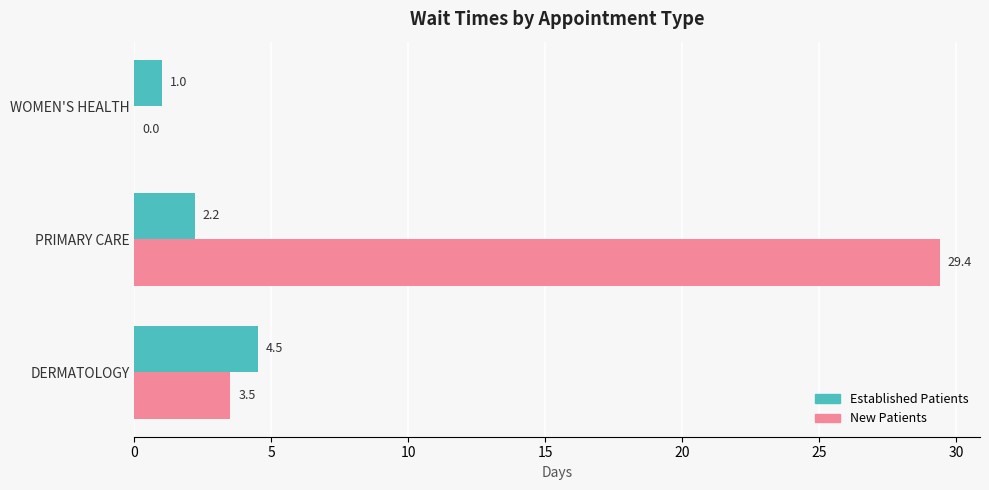

What is the sum of all New Patients values?

32.9